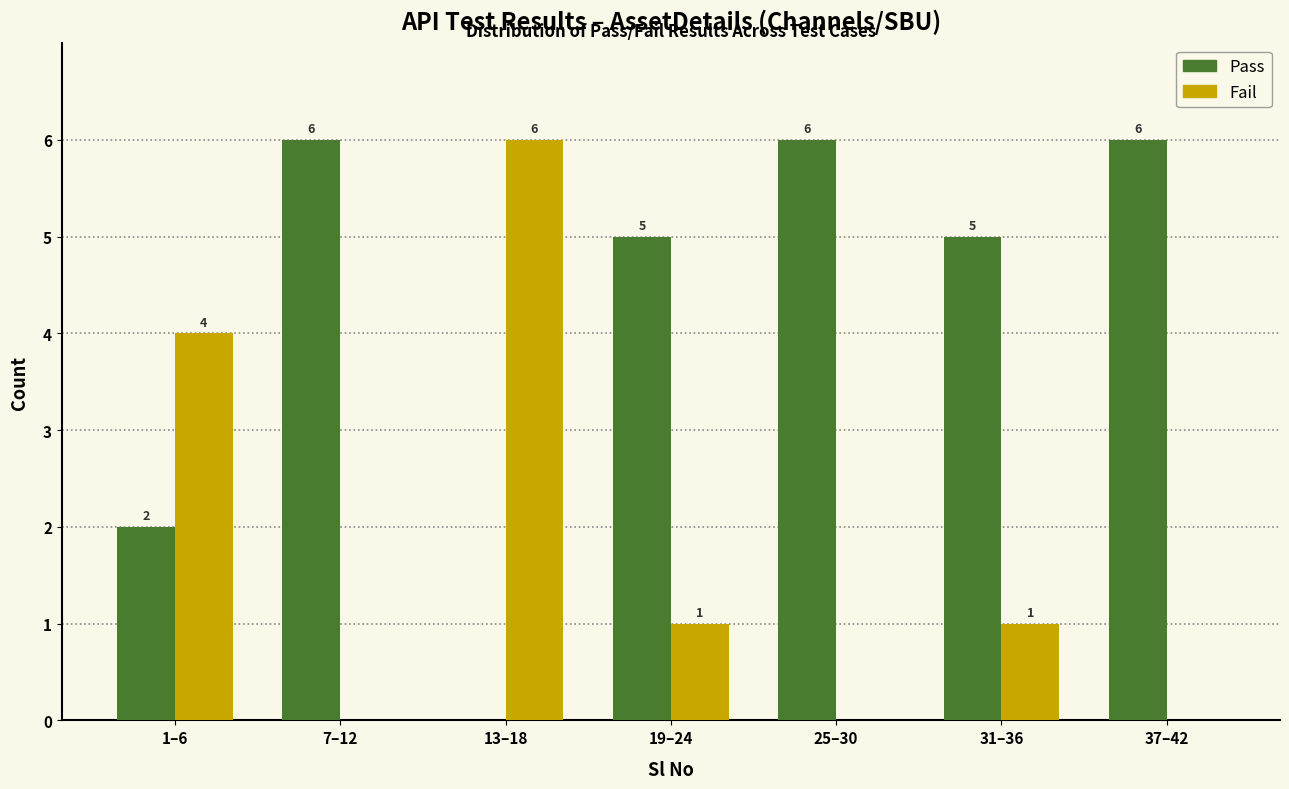

Reading right to left, extract all data points from this chart.

Pass: 37–42=6	31–36=5	25–30=6	19–24=5	13–18=0	7–12=6	1–6=2
Fail: 37–42=0	31–36=1	25–30=0	19–24=1	13–18=6	7–12=0	1–6=4